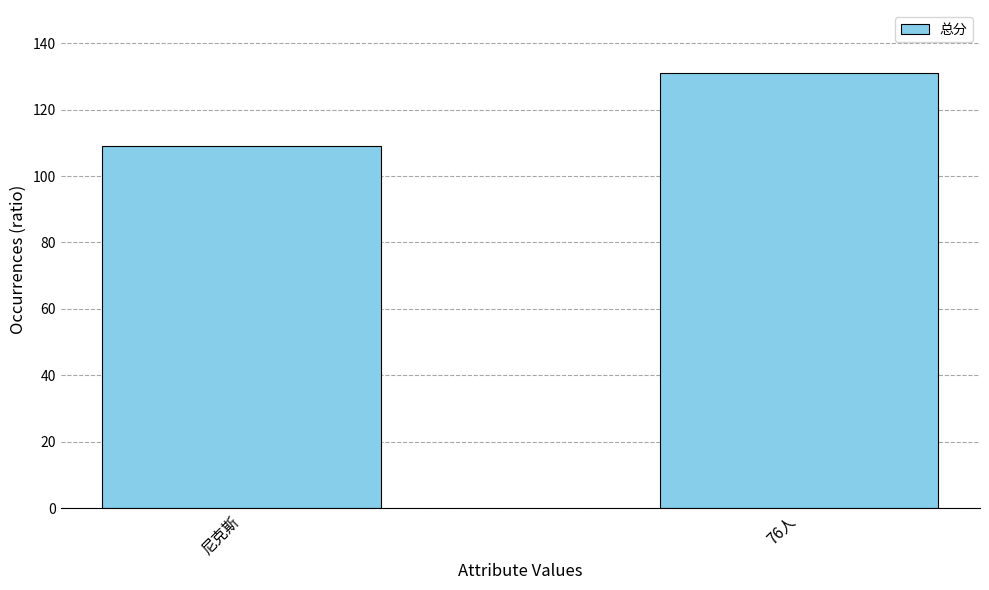

What is the sum of all values?

240